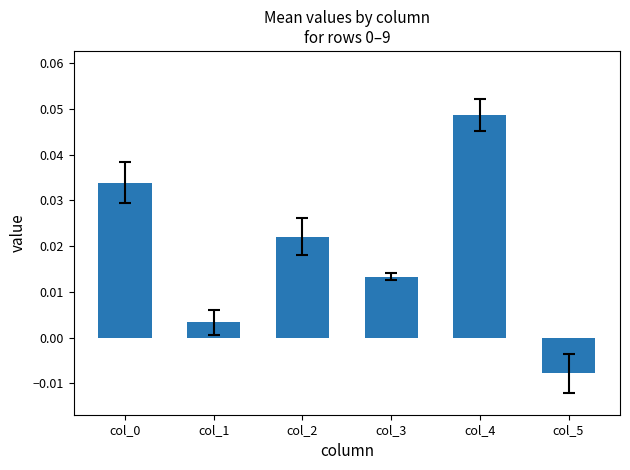

At which label is the value closest to 0?

col_1